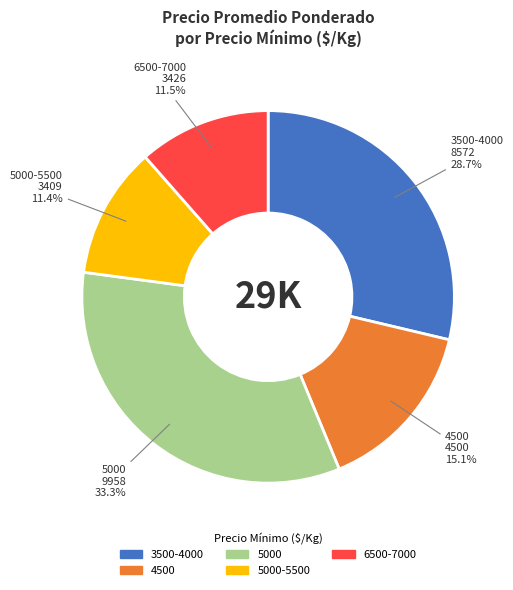

What percentage is NOT represented by 6500-7000?

88.5%